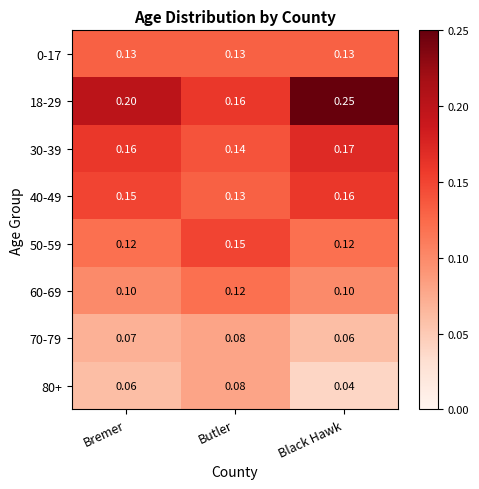

Which series has the widest spread of values?

18-29